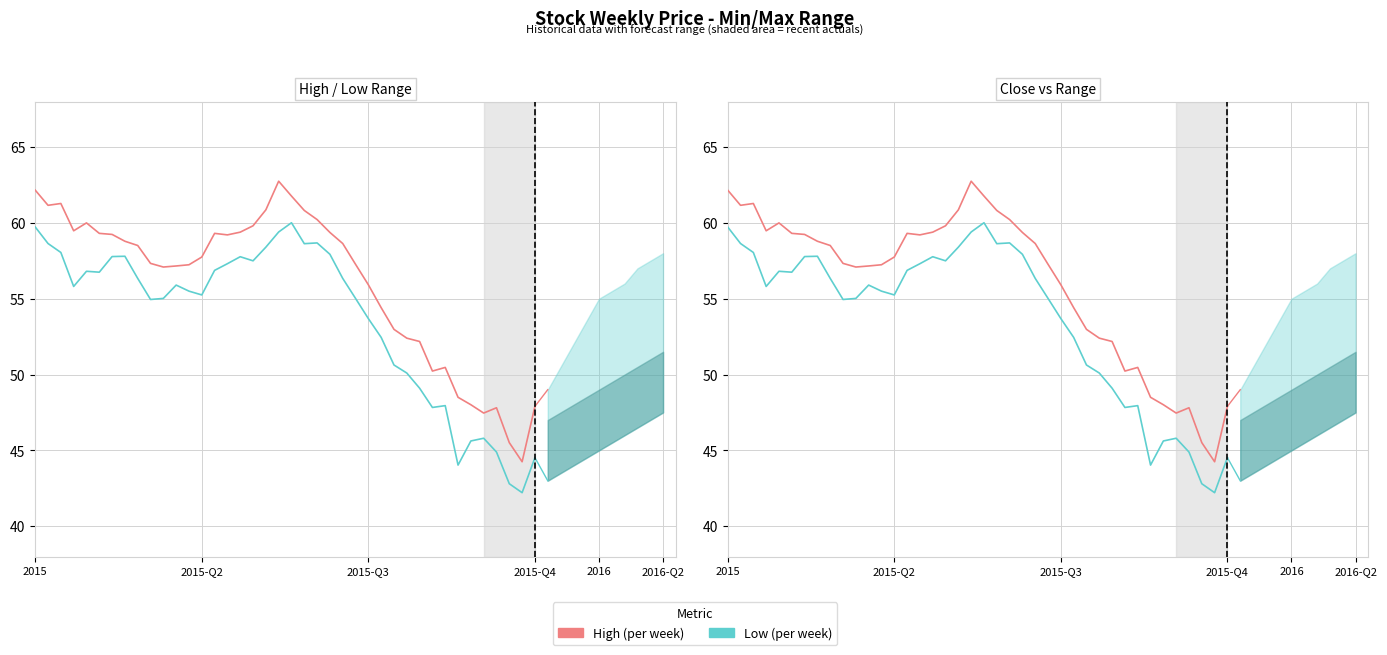

List the series in order of their overall mean, lowest first.

Low, High